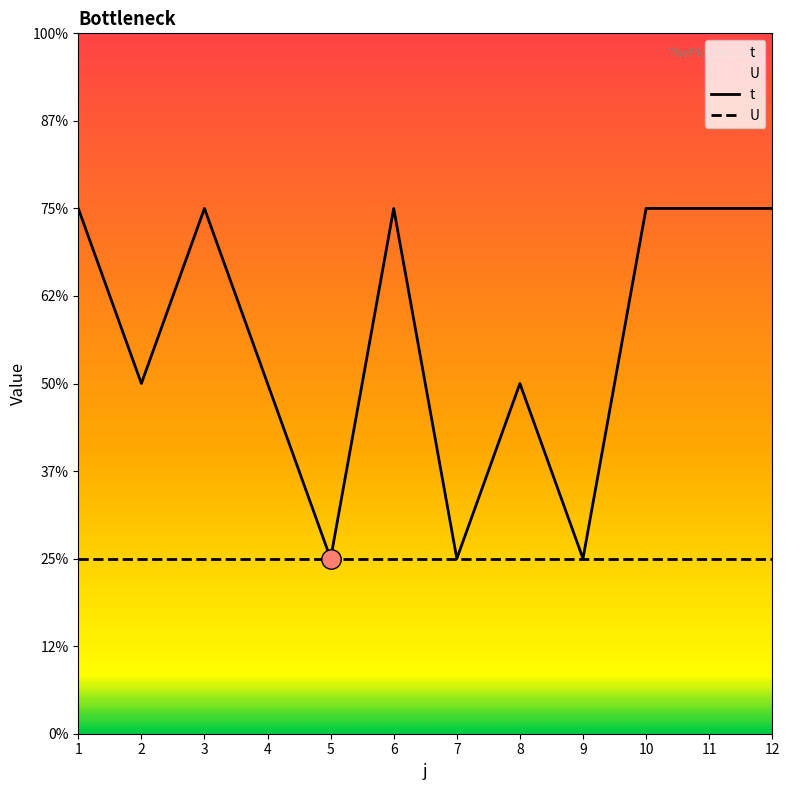

What is the minimum value shown in the chart?

1